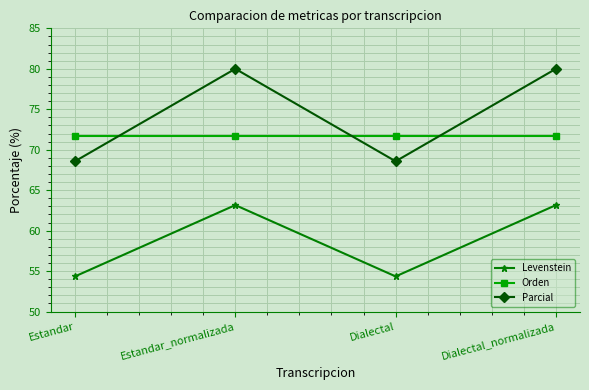

True or false: Orden and Levenstein cross at least once.

False